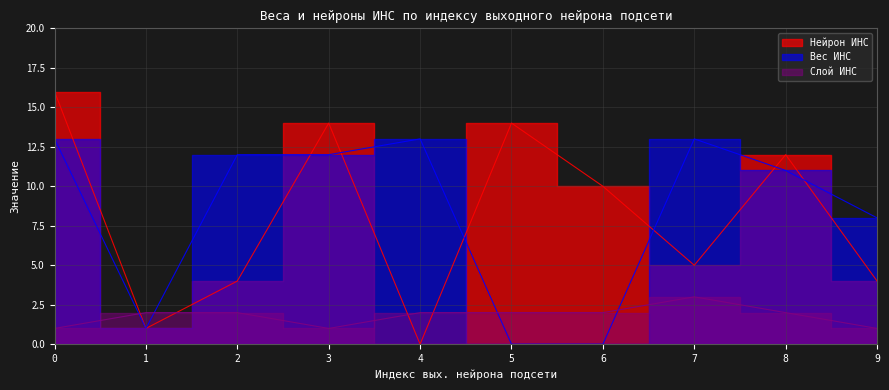

Is the value of Вес ИНС at 3 greater than the value of Нейрон ИНС at 5?

No